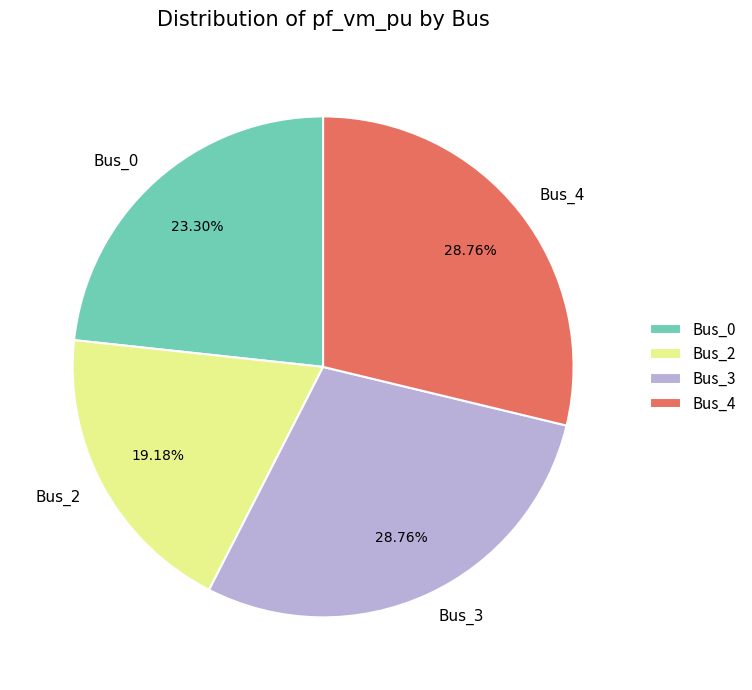

Is Bus_4 the majority of the pie?

No